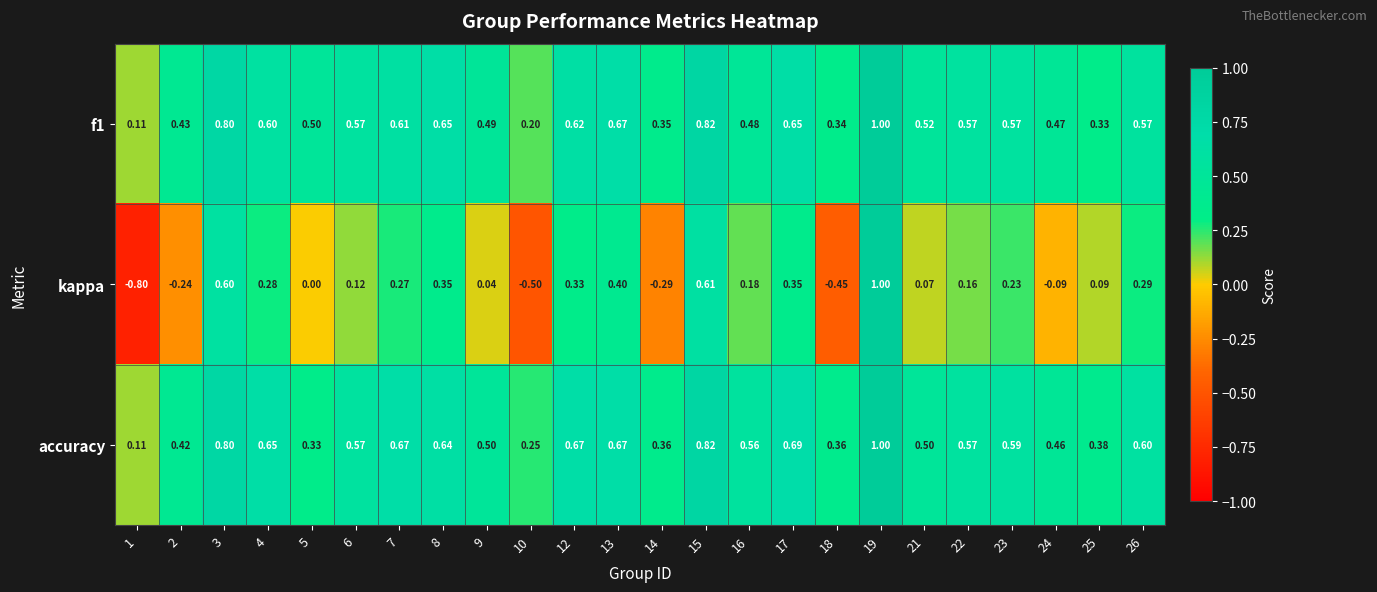

Between 15 and 24, which series saw the biggest shift?

kappa